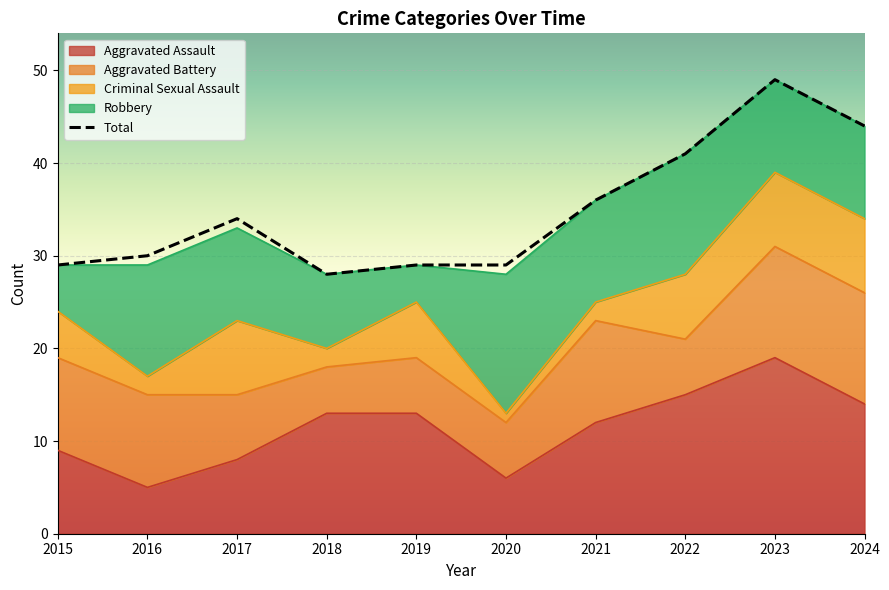

What is the sum of the Robbery values at 2021 and 2022?

24